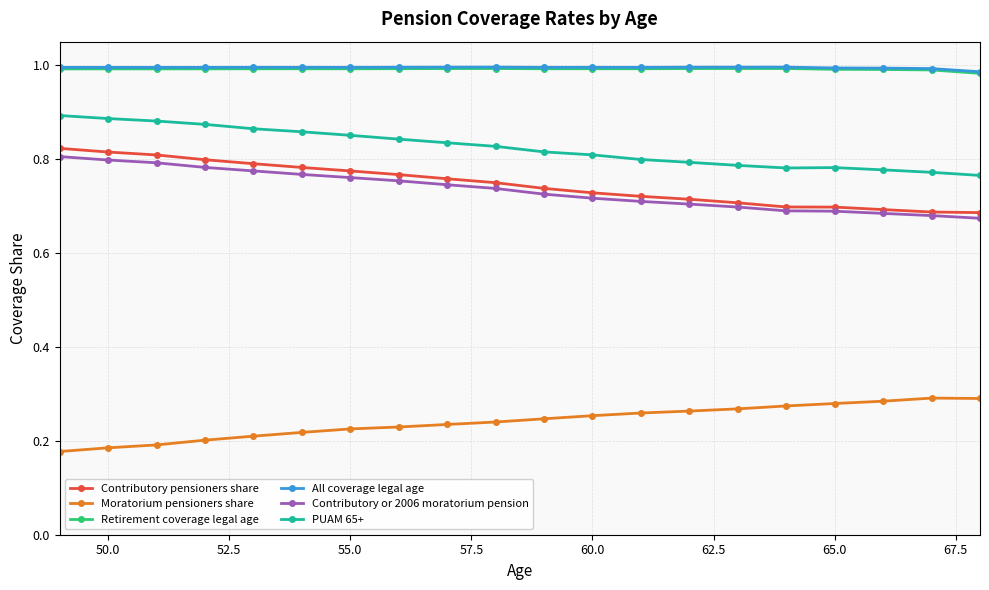

At how many categories does at least one series exceed 0?

20